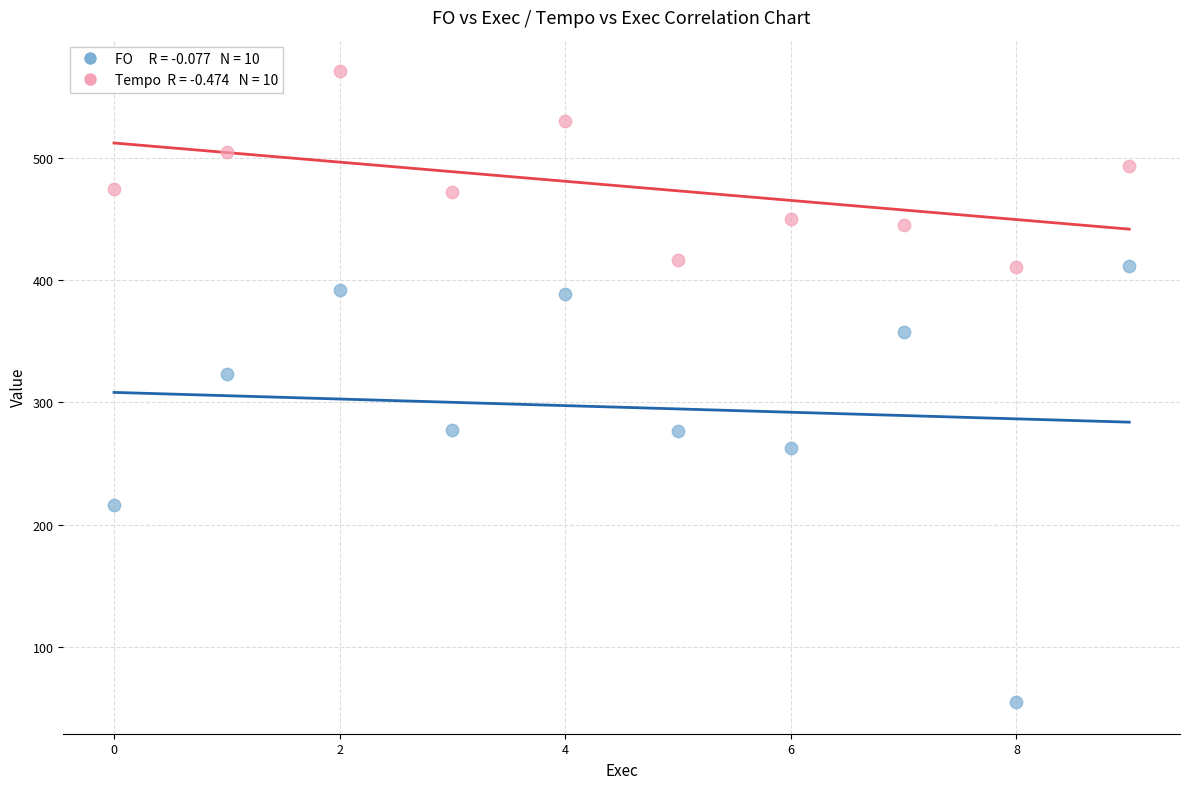

Across all series, what Y value is closest to 312?

323.2